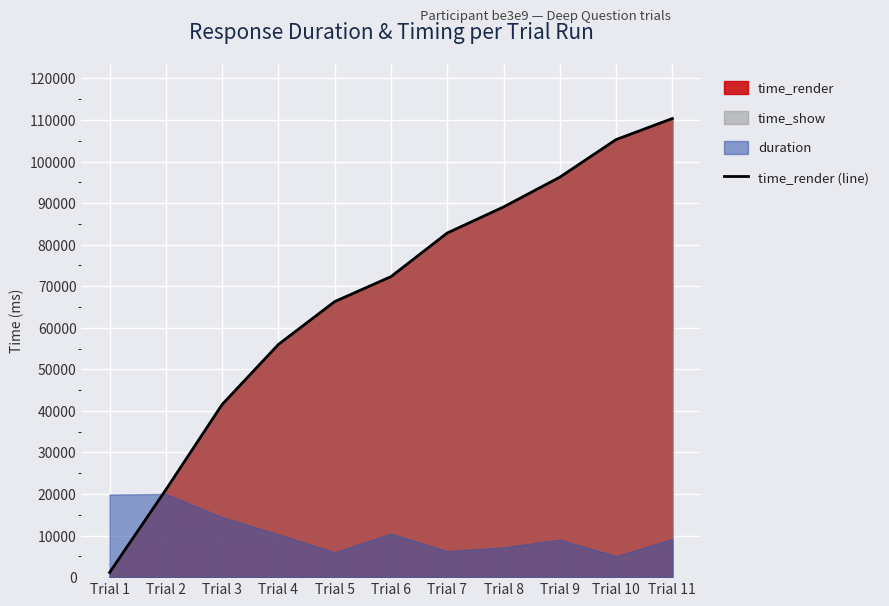

List the labels in order of value, largest first.

Trial 11, Trial 10, Trial 9, Trial 8, Trial 7, Trial 6, Trial 5, Trial 4, Trial 3, Trial 2, Trial 1